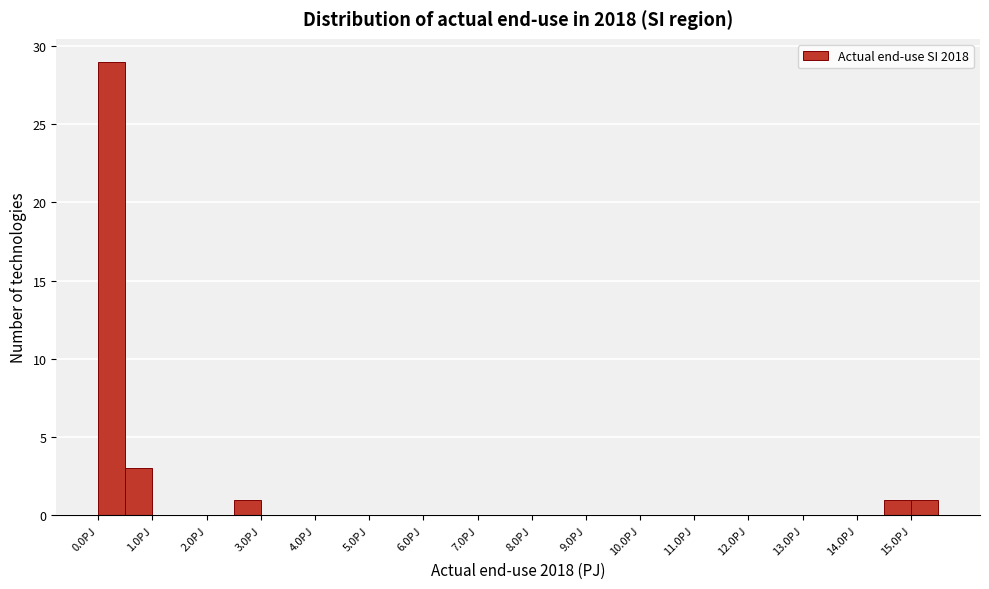

Which range on the x-axis has the tallest bar?

0.0 to 0.5